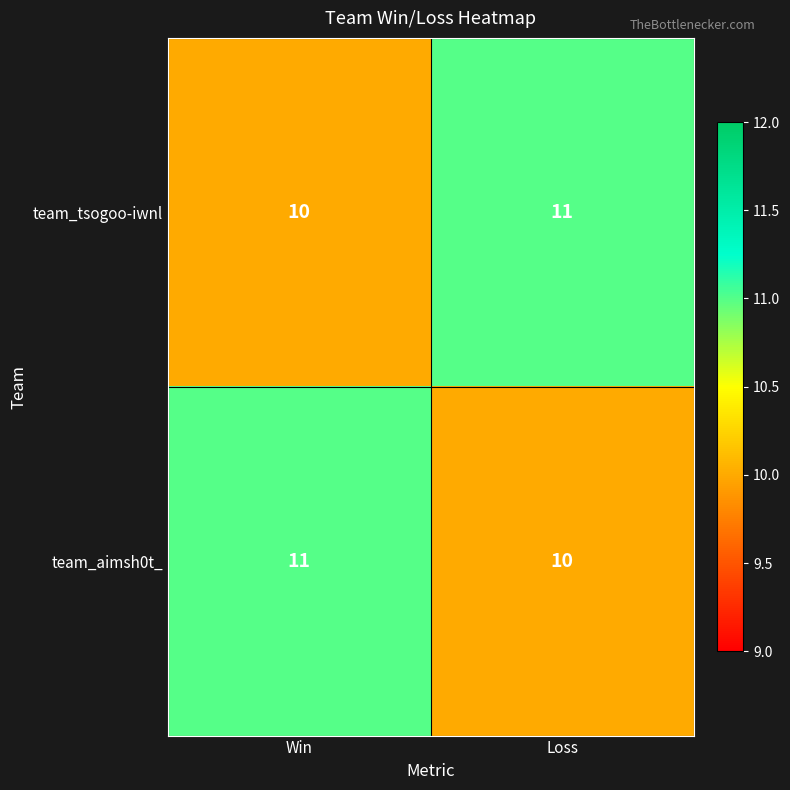

What value does the team_tsogoo-iwnl series have at Loss?

11